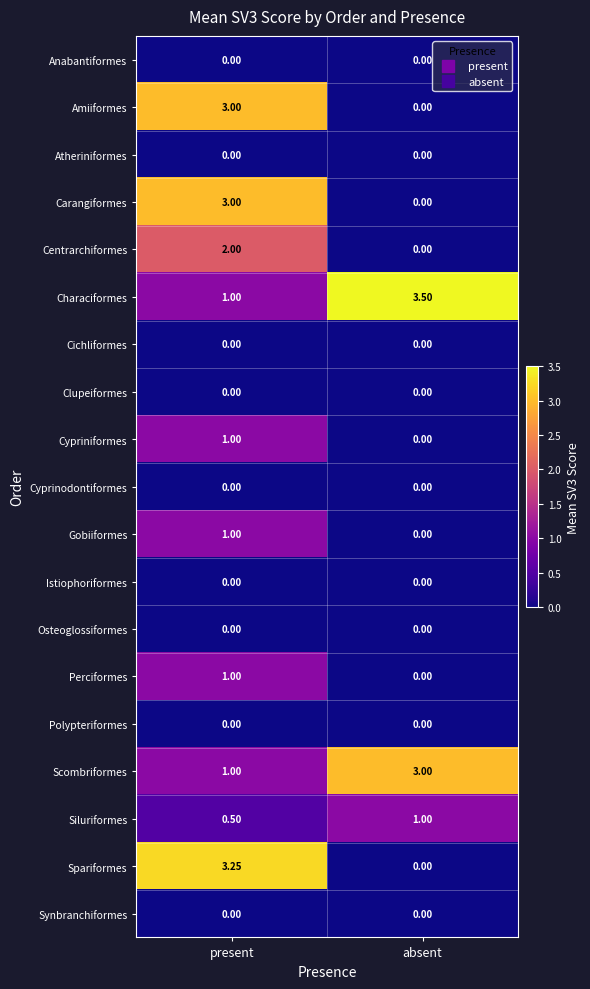

Is the value of Cyprinodontiformes at present greater than the value of Carangiformes at present?

No